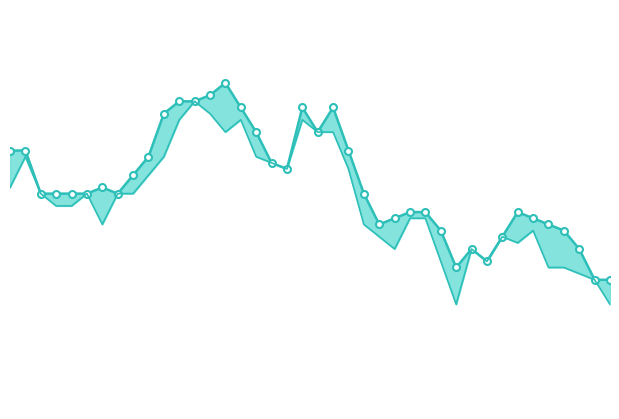

Which series changed the most between 15 and 30?

high